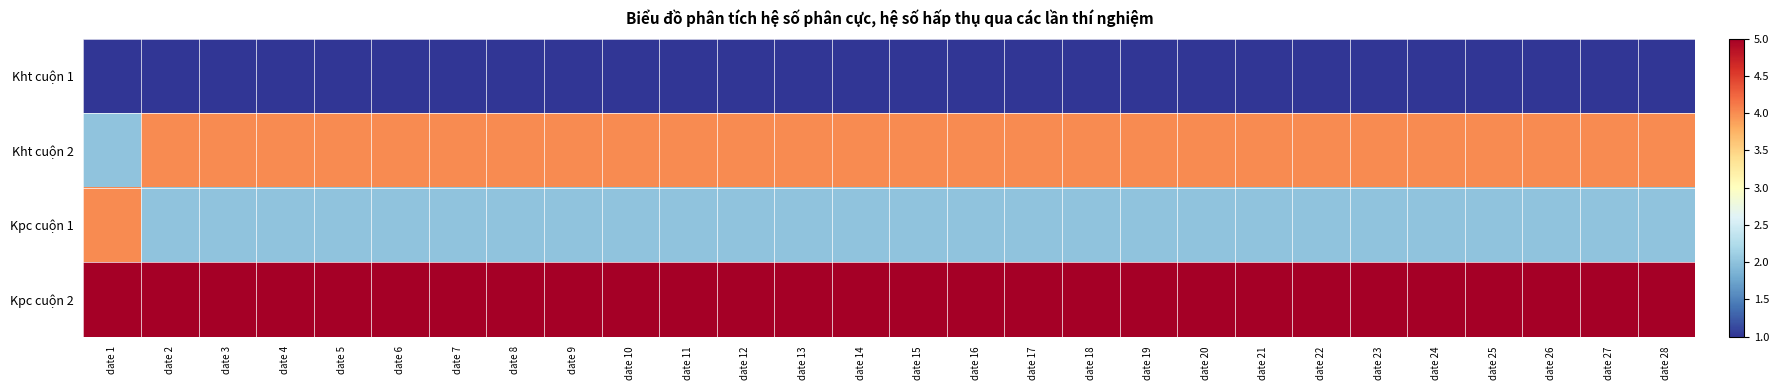

List the series in order of their overall mean, lowest first.

Kht cuộn 1, Kpc cuộn 1, Kht cuộn 2, Kpc cuộn 2